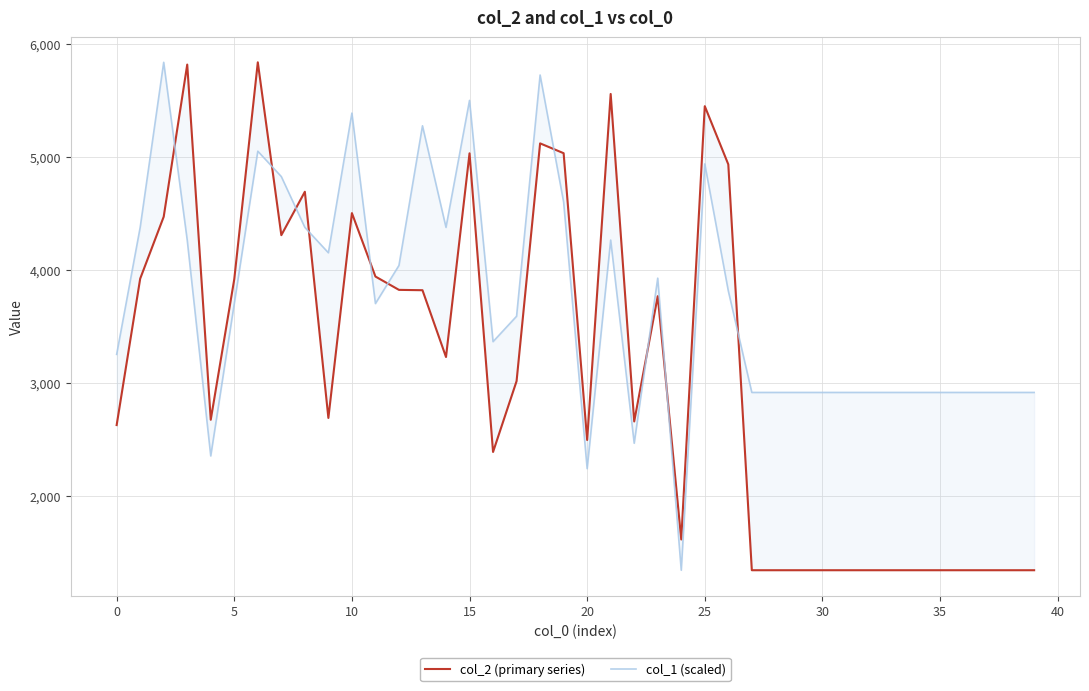

What is the label of the 19th point from the right?

21